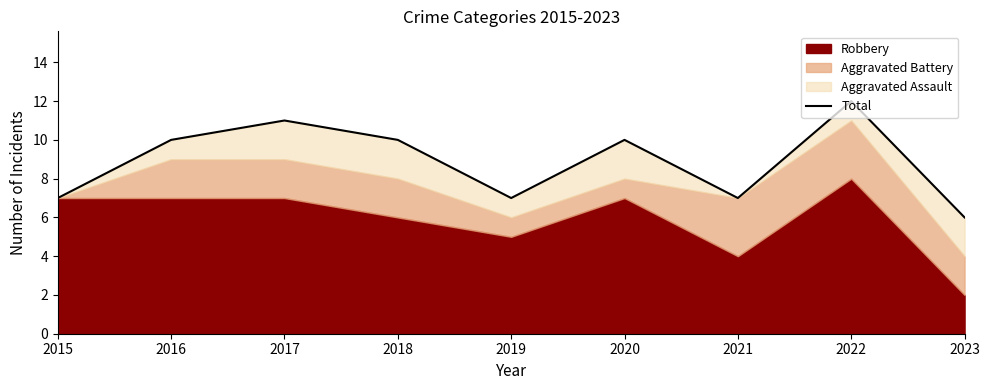

What is the sum of the values at 2021 and 2018?

17